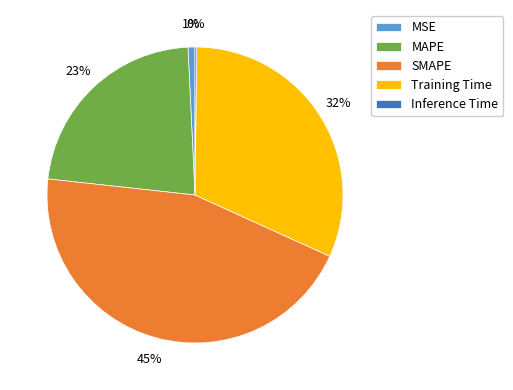

Is the sum of MAPE and MSE greater than half?

No